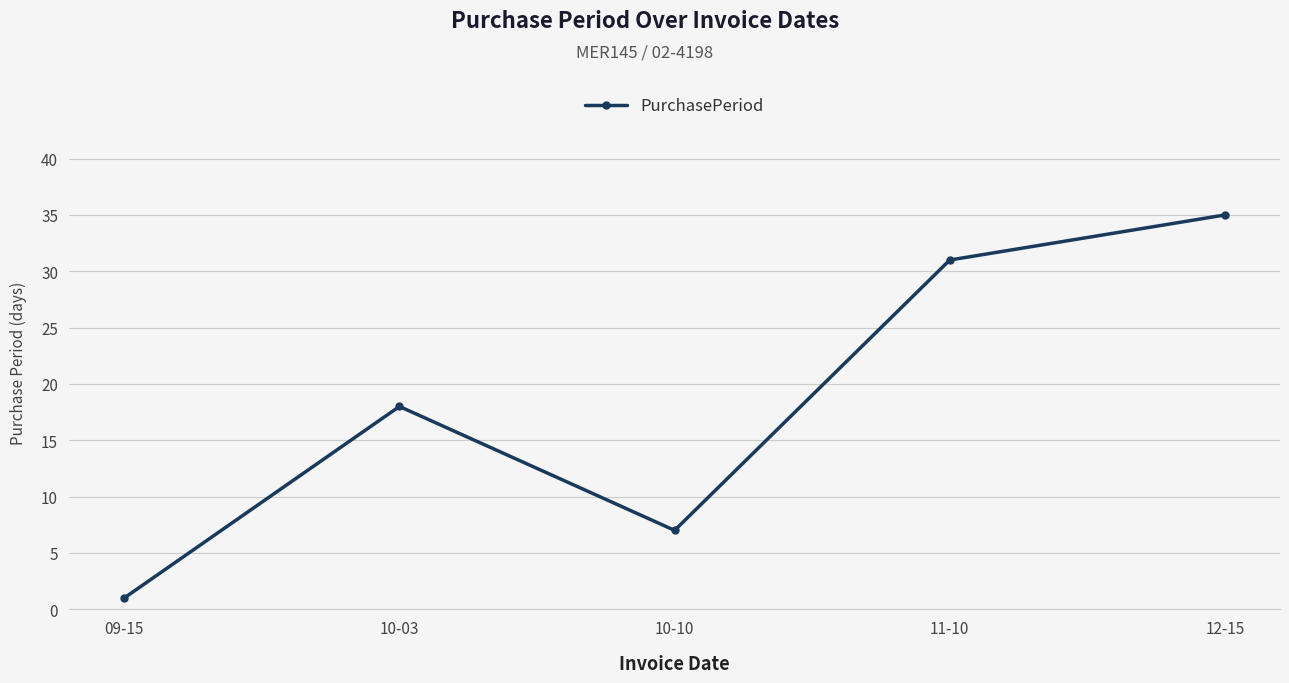

What is the average value?

18